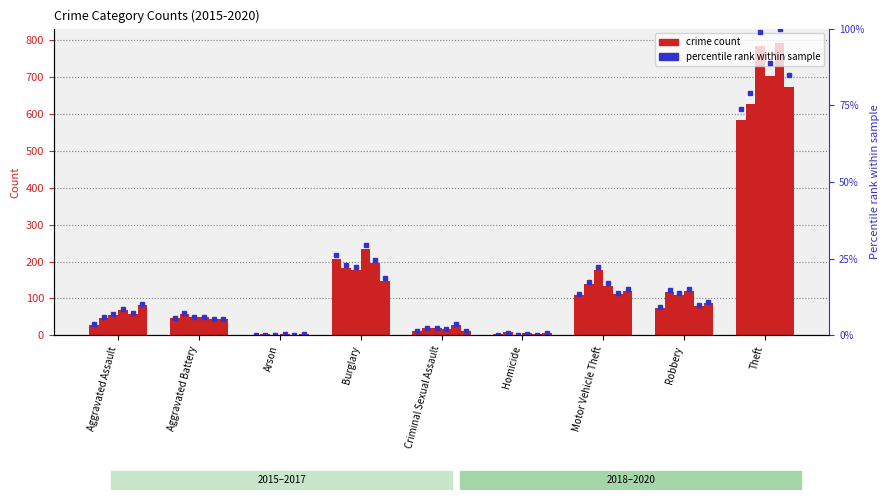

What is the average value of the 2019 series?

145.9